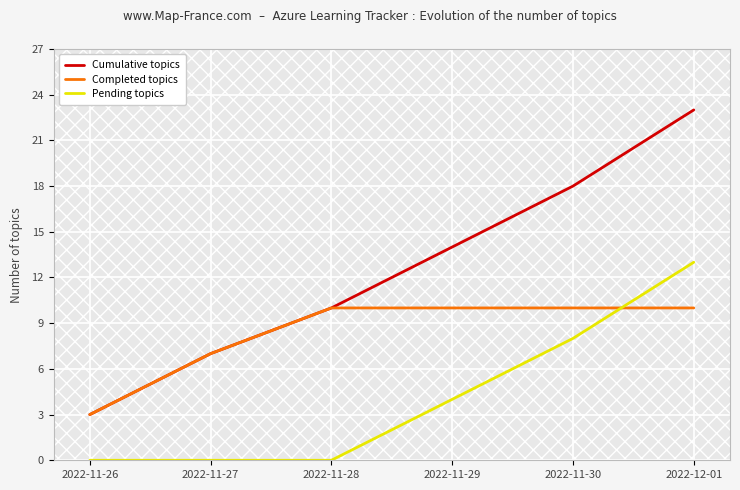

True or false: Pending topics and Cumulative topics intersect in this chart.

False